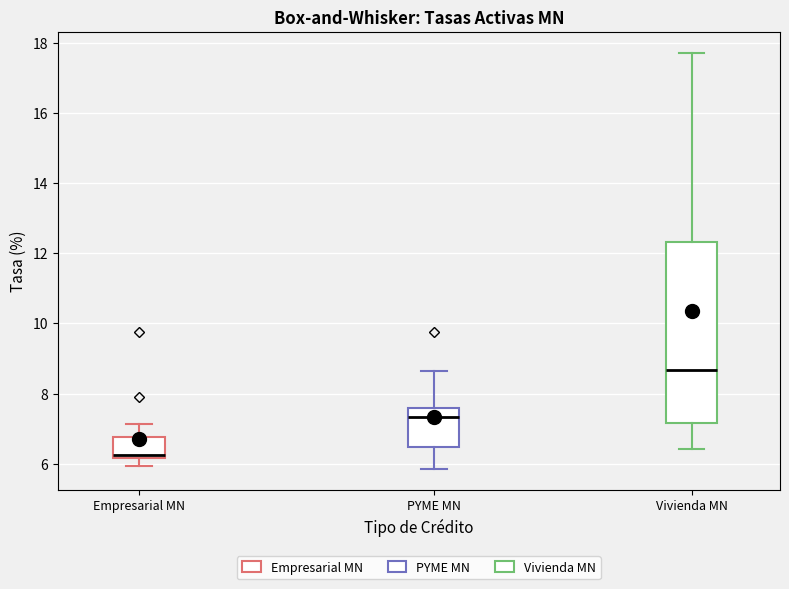

Reading left to right, transcribe this box plot: for each box, give where its median line is, the range the box spans, and where its two whiskers end, as read against the y-axis. The values are not printed on the chart, so give them approximately, as read against the axis.

Empresarial MN: median 6.2 (just above the box's lower edge), box 6.2 to 6.8, whiskers 6.0 to 7.2
PYME MN: median 7.4, box 6.4 to 7.6, whiskers 5.8 to 8.6
Vivienda MN: median 8.6, box 7.2 to 12.4, whiskers 6.4 to 17.8